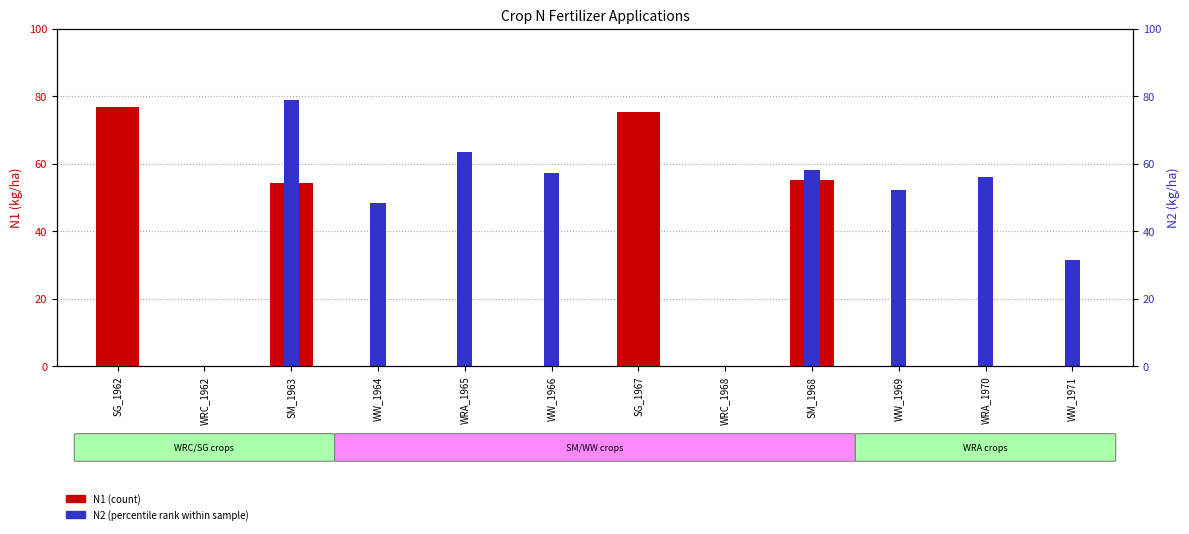

True or false: N1 has a value of 55.1 at SM_1968.

True